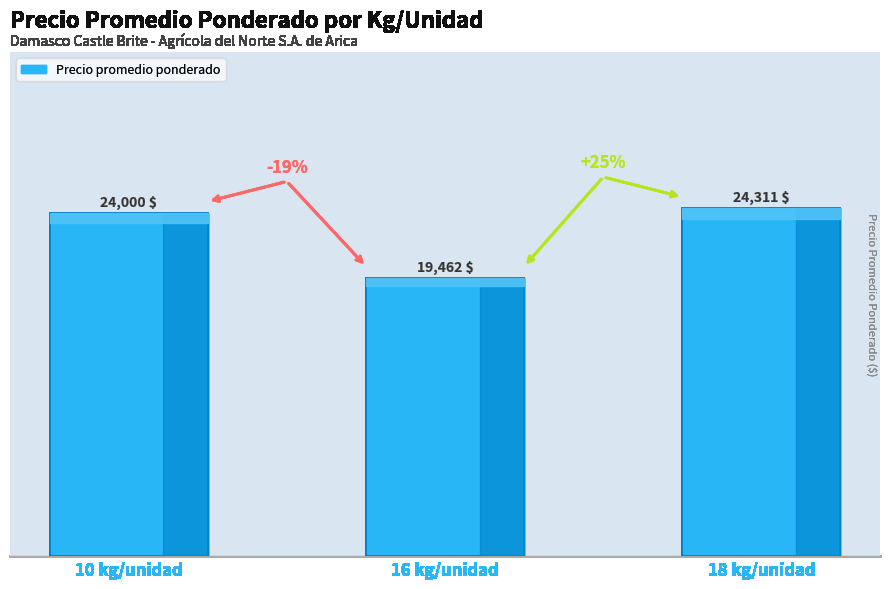

Count the number of data series in this chart.

1